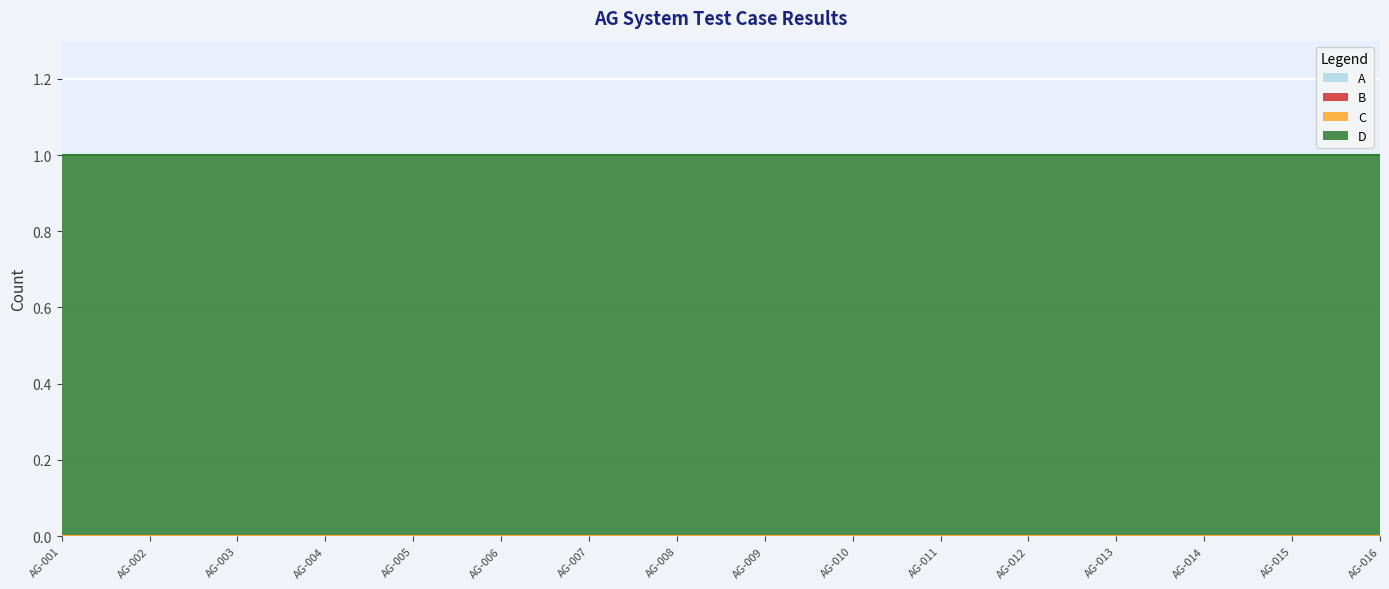

List the labels in order of A value, largest first.

AG-001, AG-002, AG-003, AG-004, AG-005, AG-006, AG-007, AG-008, AG-009, AG-010, AG-011, AG-012, AG-013, AG-014, AG-015, AG-016